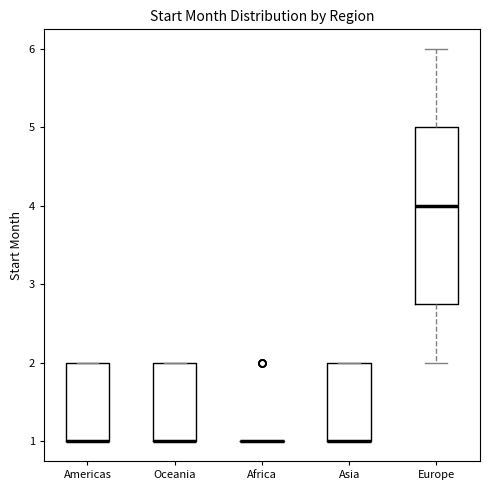

Which box is the tallest, from its lower edge to its upper edge?

Europe